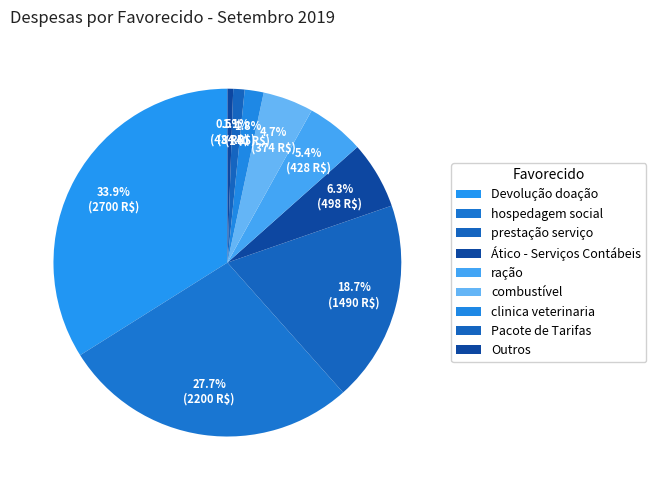

Is there a majority slice in this chart?

No